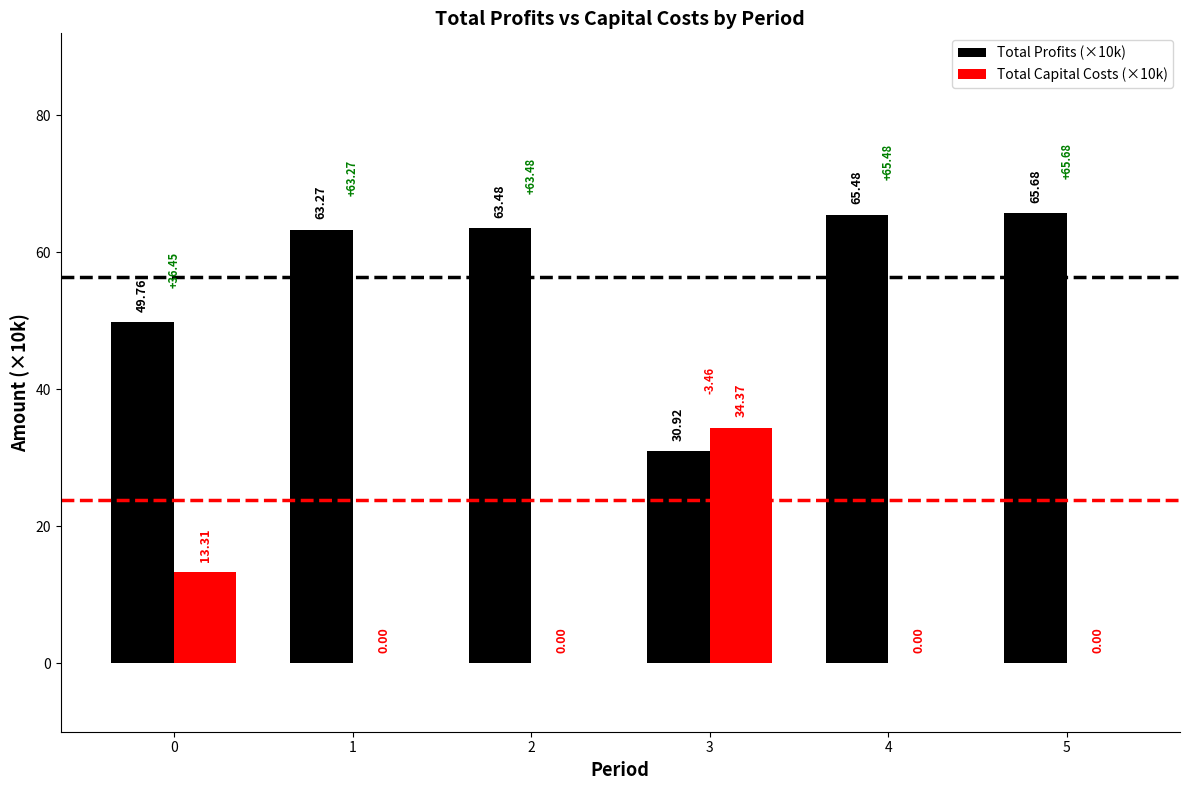

Reading left to right, extract all data points from this chart.

Total Profits (×10k): 49.8	63.3	63.5	30.9	65.5	65.7
Total Capital Costs (×10k): 13.3	0.0	0.0	34.4	0.0	0.0